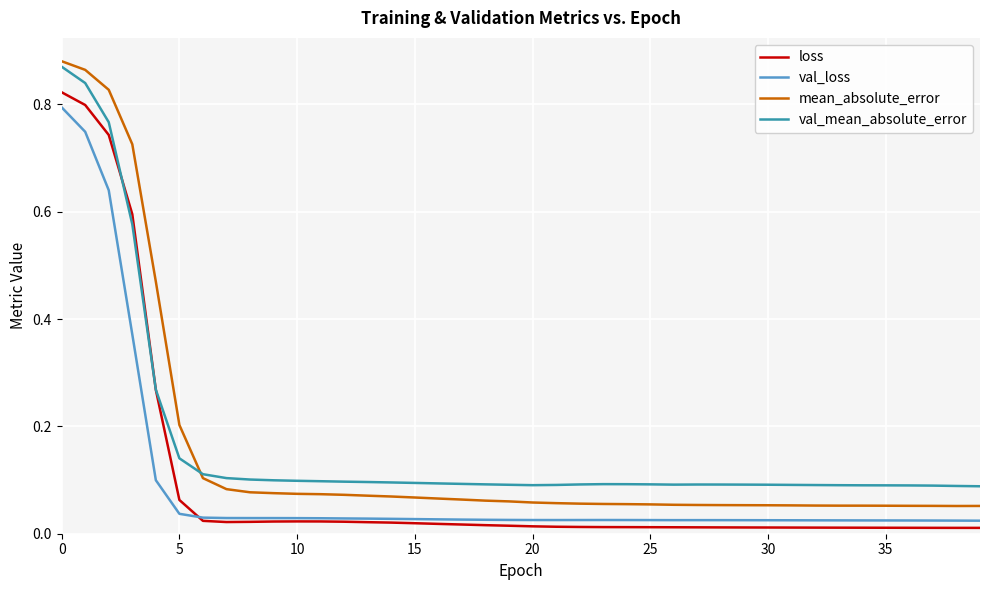

Which series has the largest range (max minus min)?

mean_absolute_error